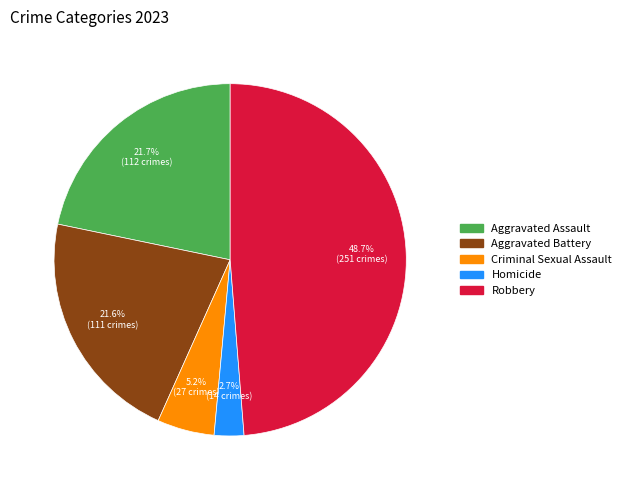

What percentage is the Criminal Sexual Assault slice, to the nearest percent?

5%